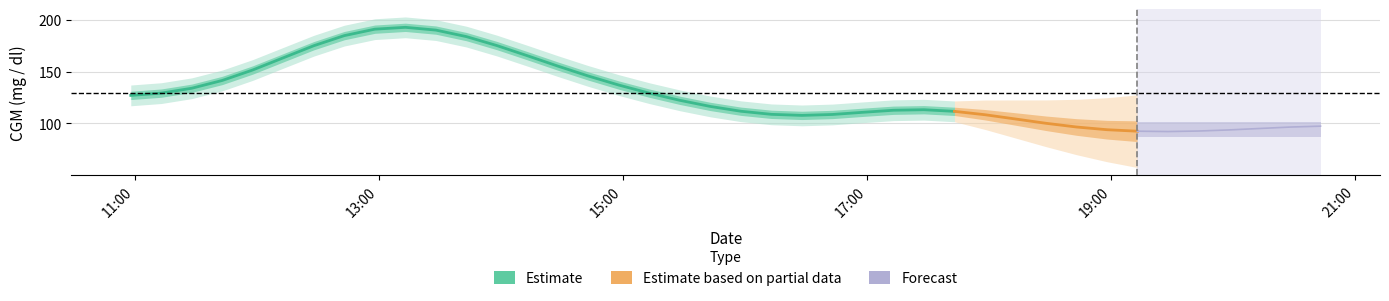

What is the value of the 6th point from the left?

165.6